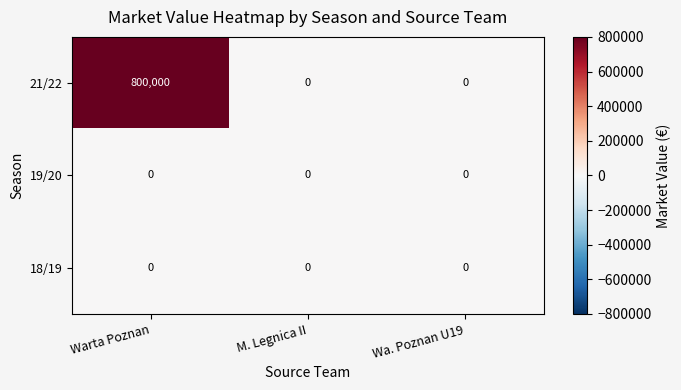

Is it true that 19/20 equals 0 at Warta Poznan?

True